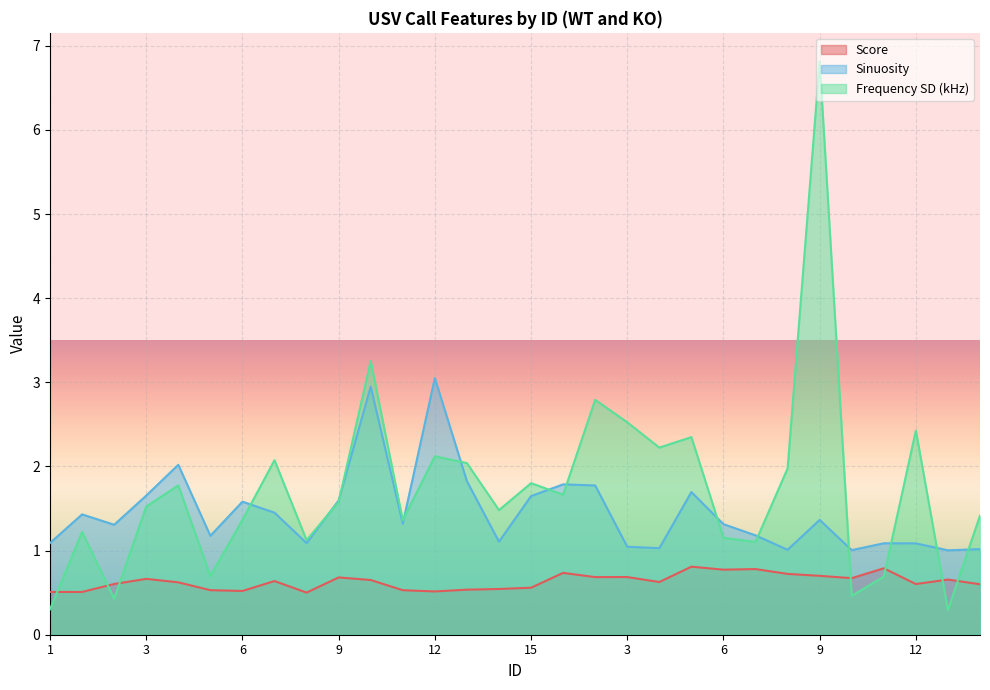

At which category is the sum across all series the highest?

9